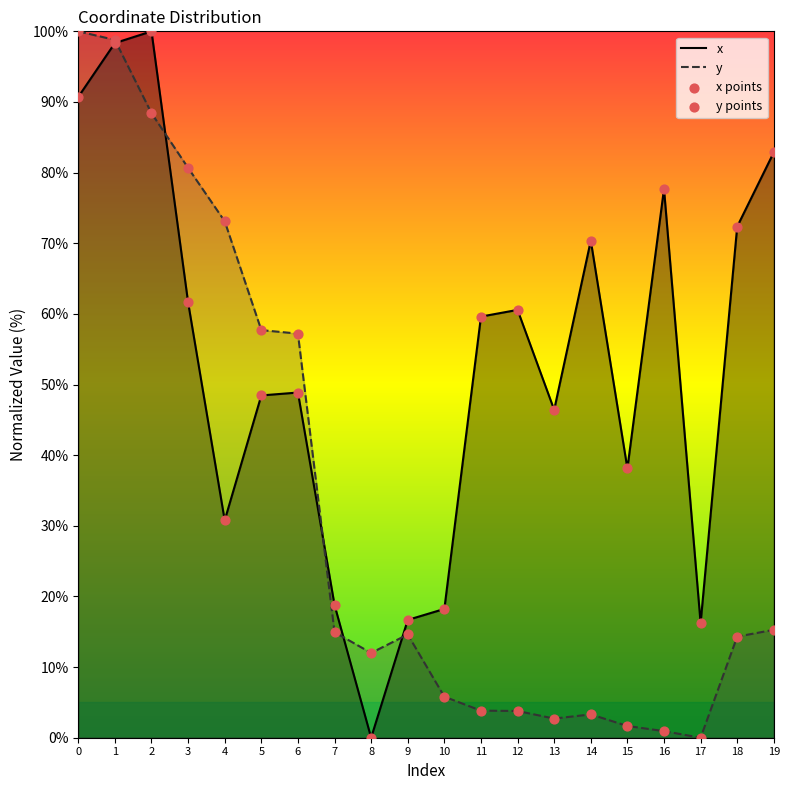

Which series has the largest Y range (max minus min)?

x